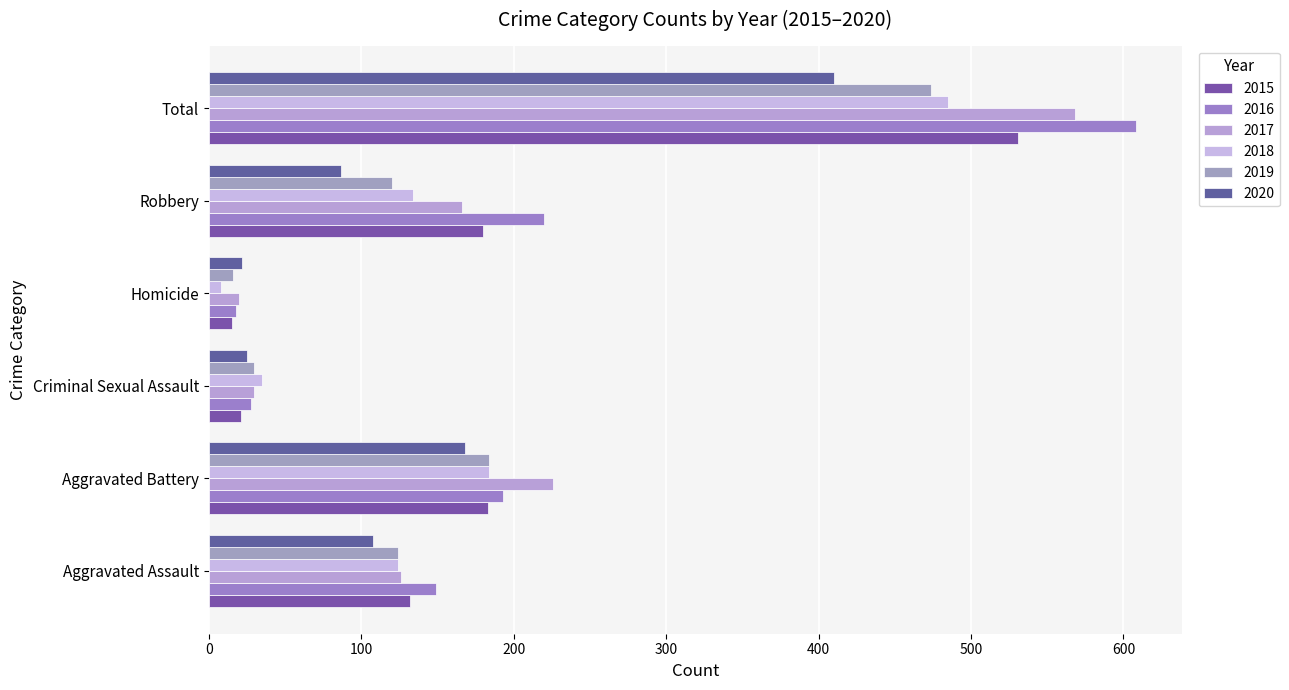

Count the number of data series in this chart.

6